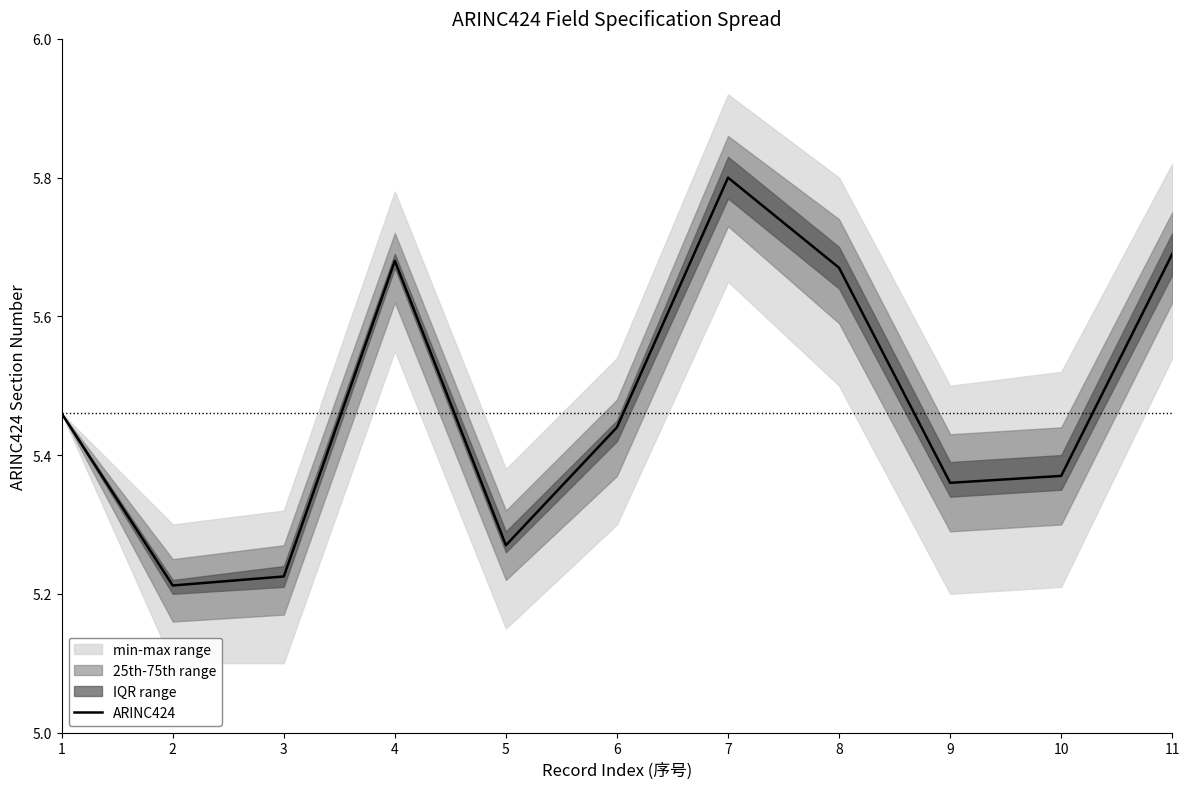

How many series are shown in this chart?

1